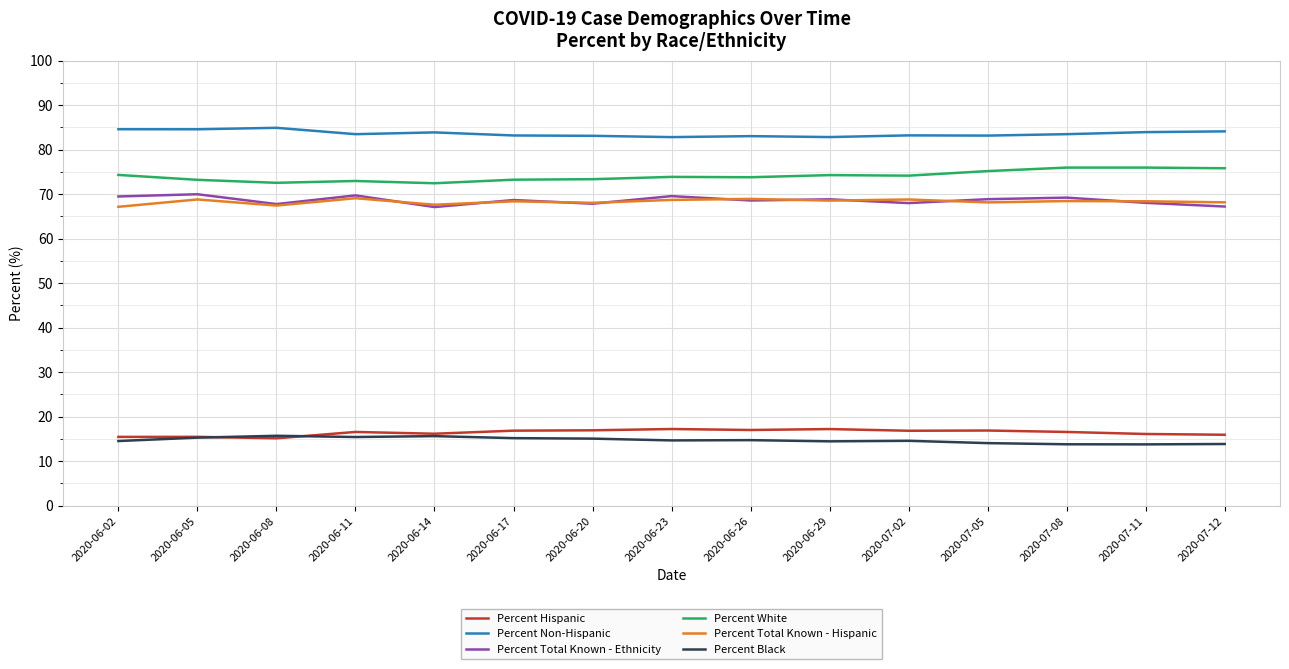

Does the chart have visible grid lines?

Yes